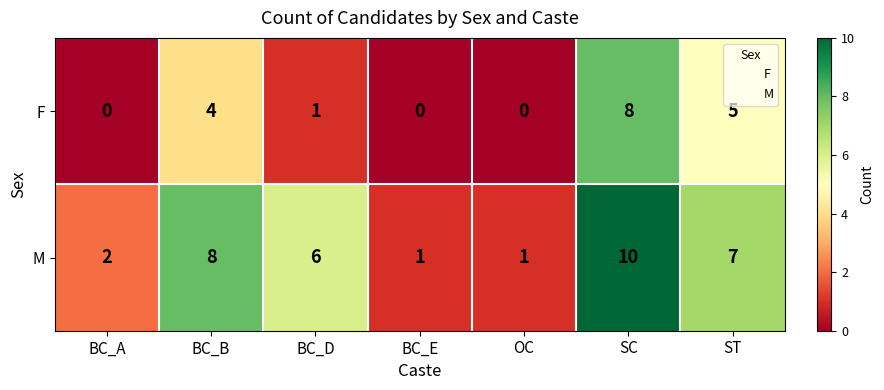

What is the average value of the F series?

3